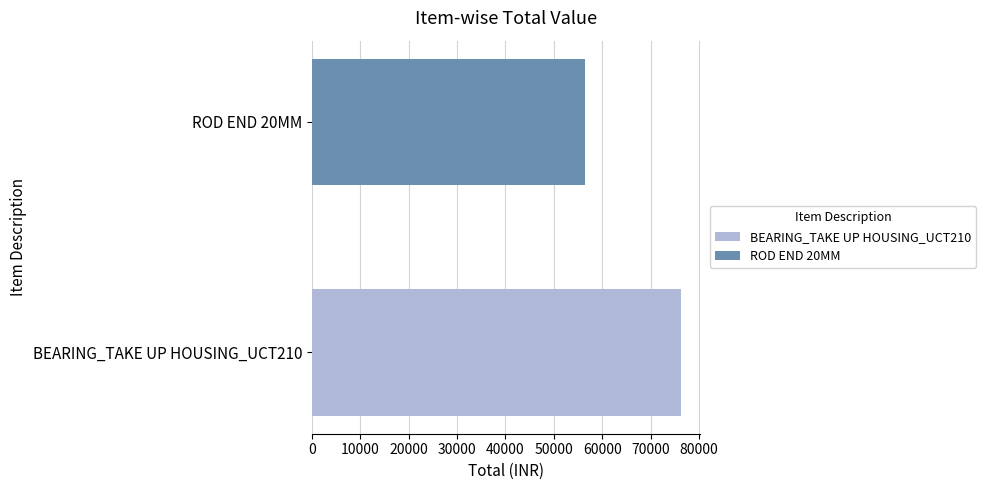

Which series has the widest spread of values?

BEARING_TAKE UP HOUSING_UCT210